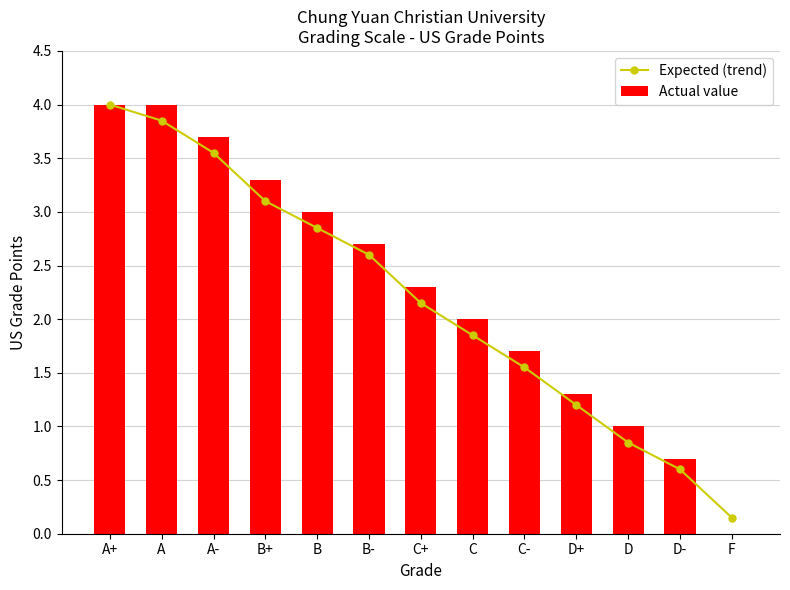

At which category is the sum across all series the highest?

A+